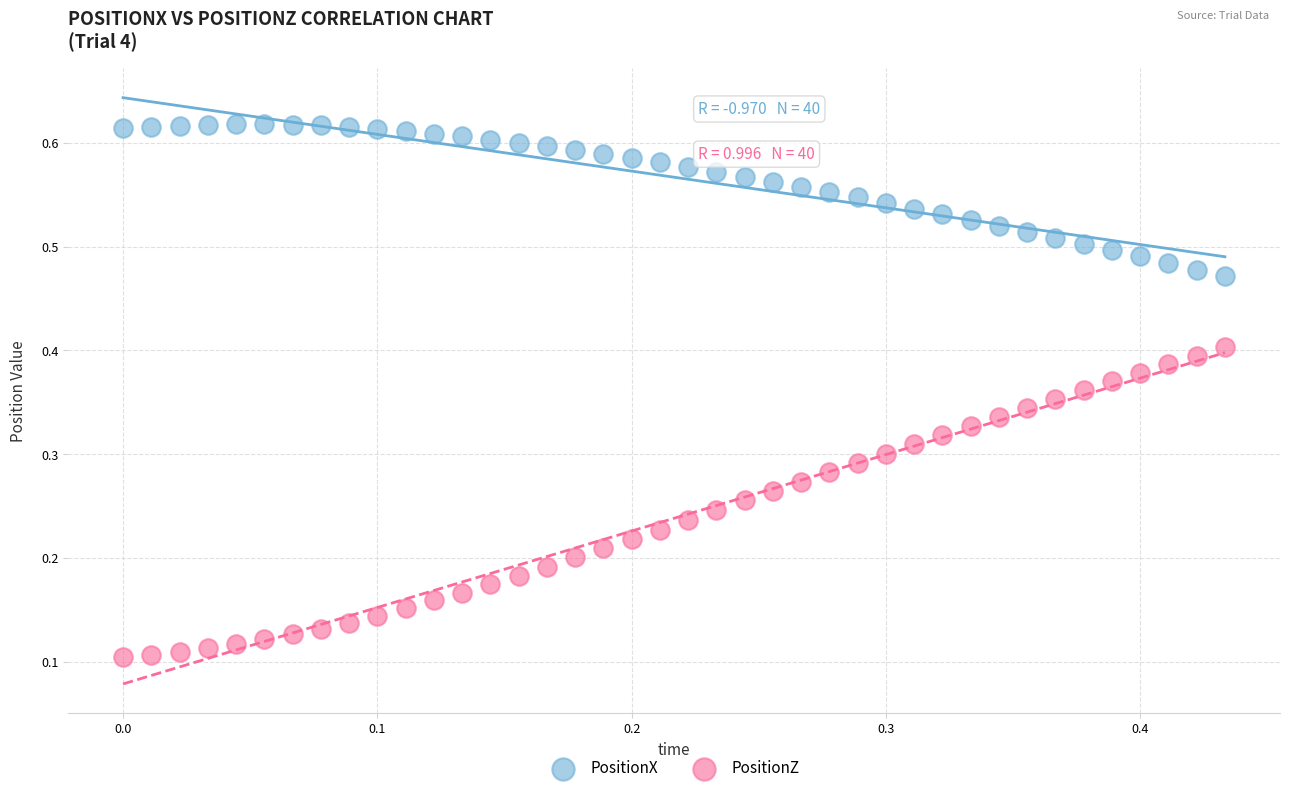

What are all the series names shown in the legend?

PositionX, PositionZ